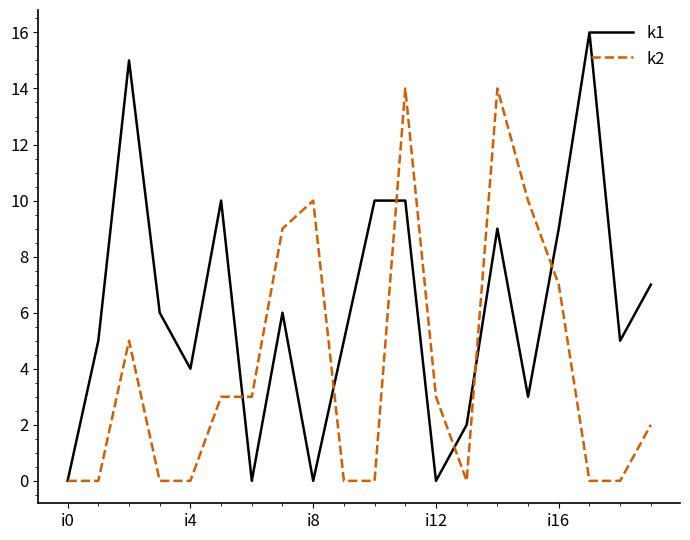

What is the highest value of the k1 series?

16